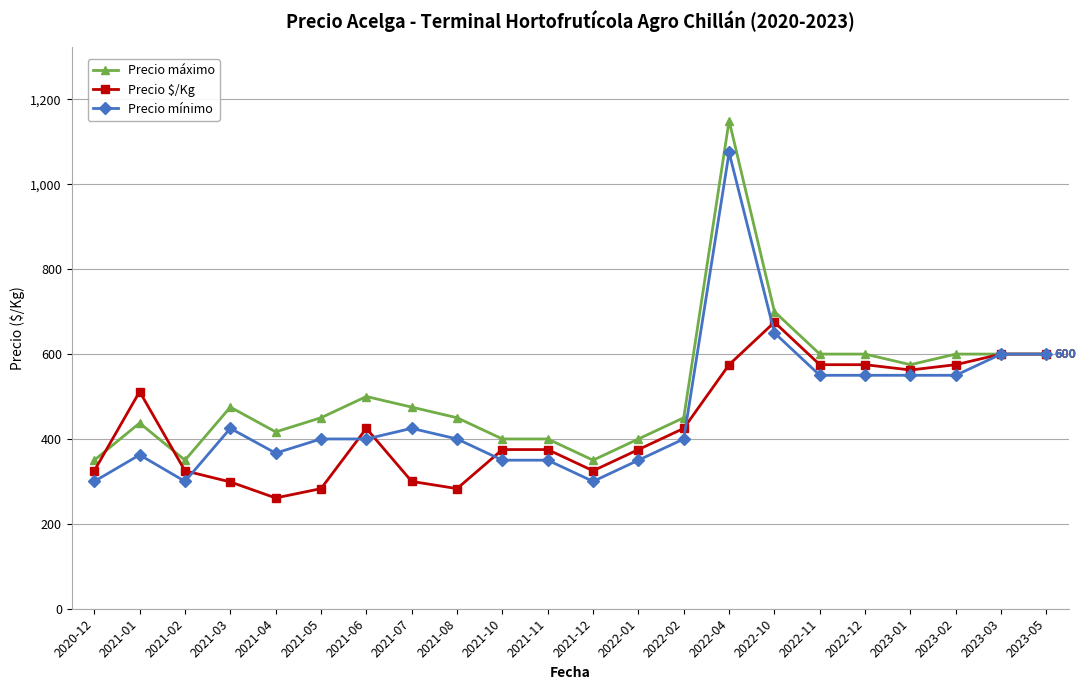

True or false: Precio $/Kg has more than 0 points higher than both neighbors.

True